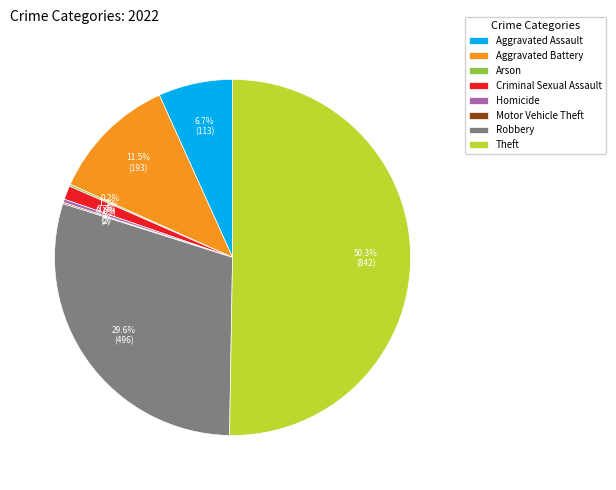

Which slice is the largest?

Theft